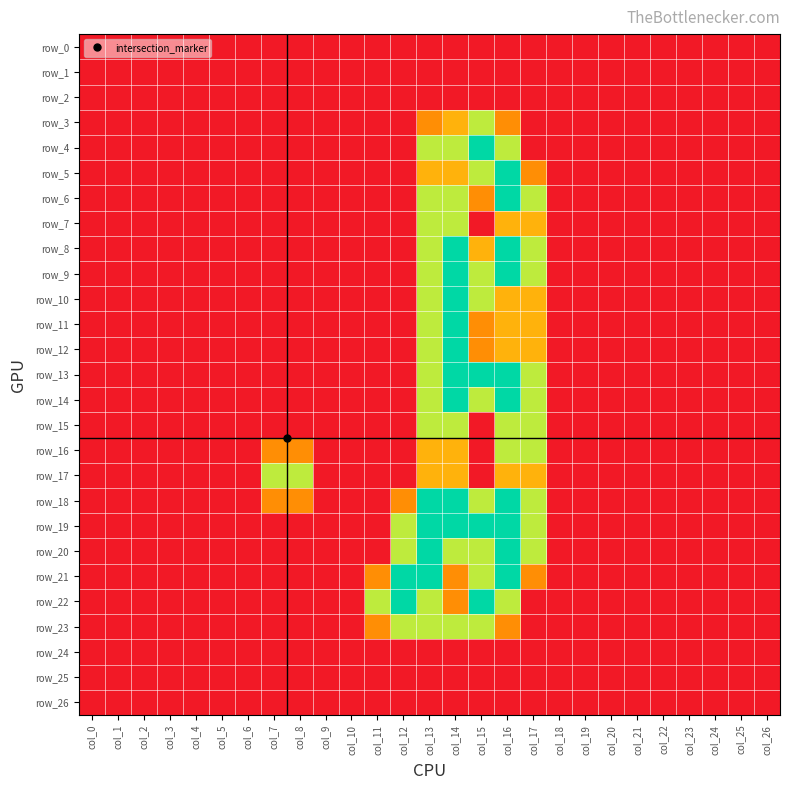

True or false: row_20 has a value of 0.0 at col_10.

True